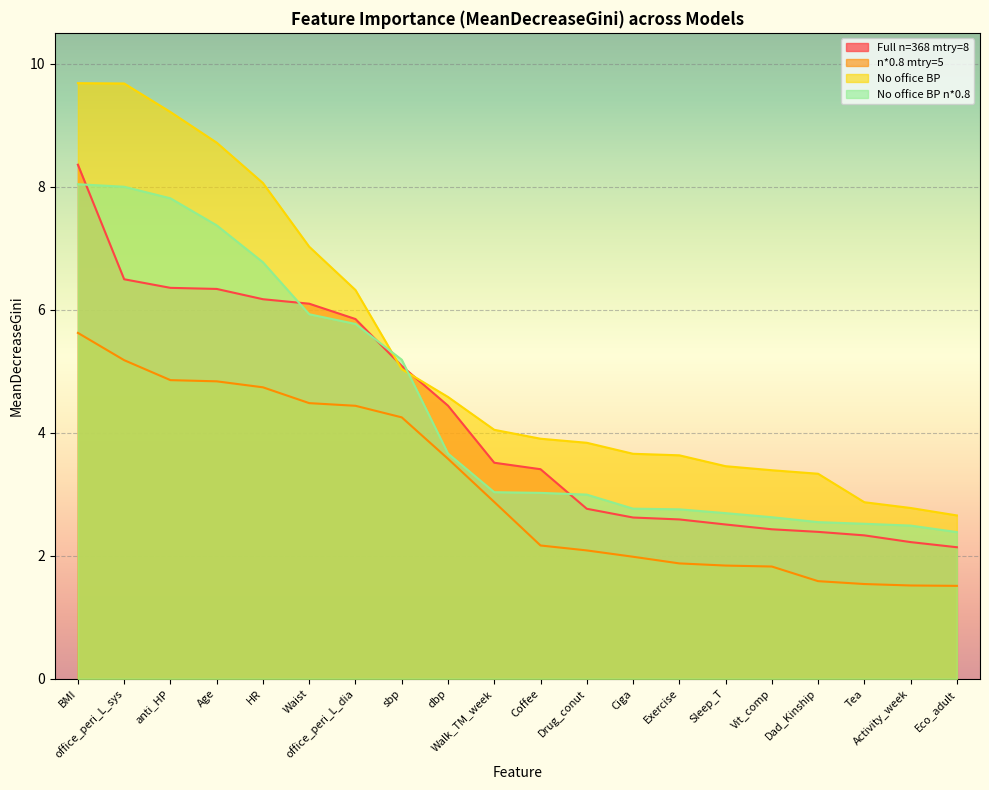

List the series in order of their peak value, lowest first.

n*0.8 mtry=5, No office BP n*0.8, Full n=368 mtry=8, No office BP